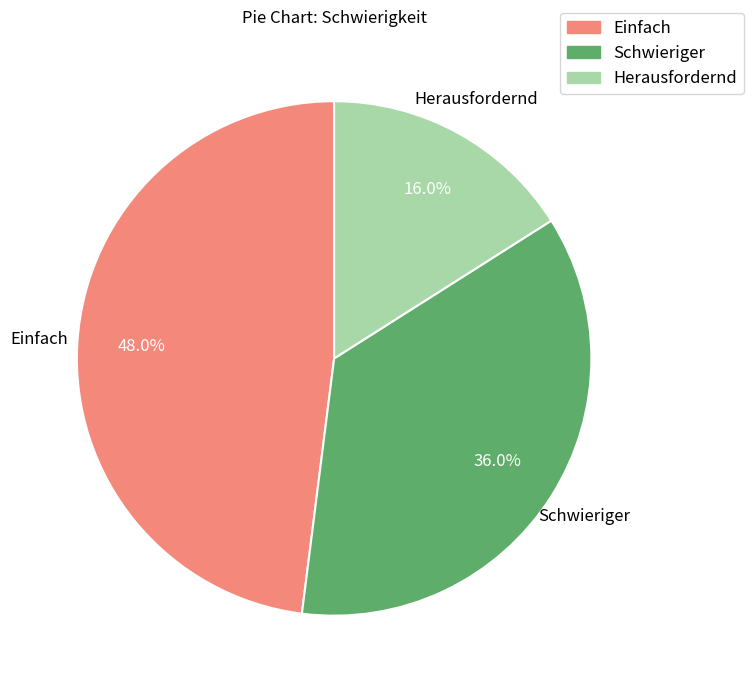

What is the smallest slice in the pie chart?

Herausfordernd